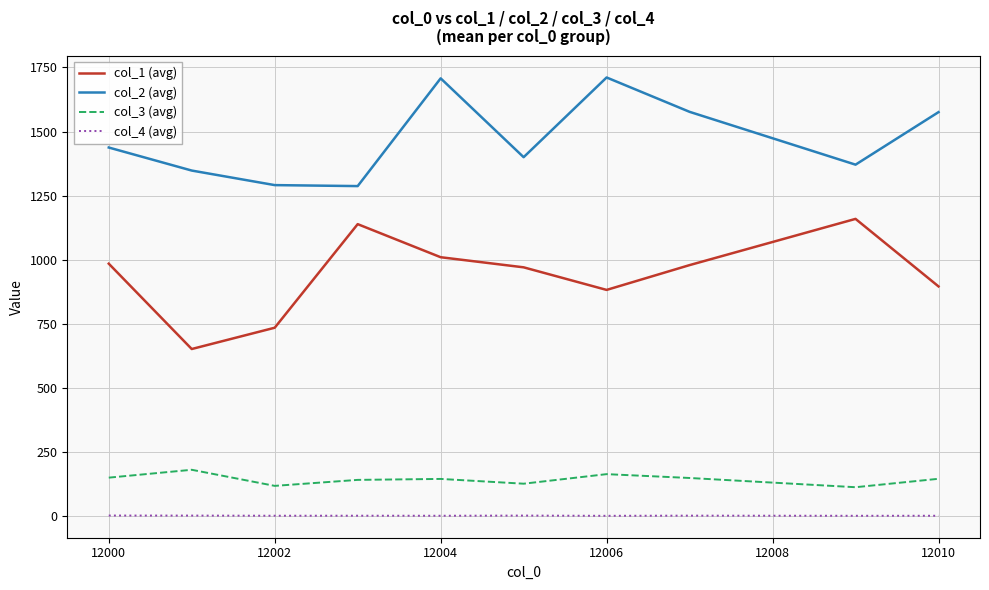

Which series has the widest spread of values?

col_1 (avg)